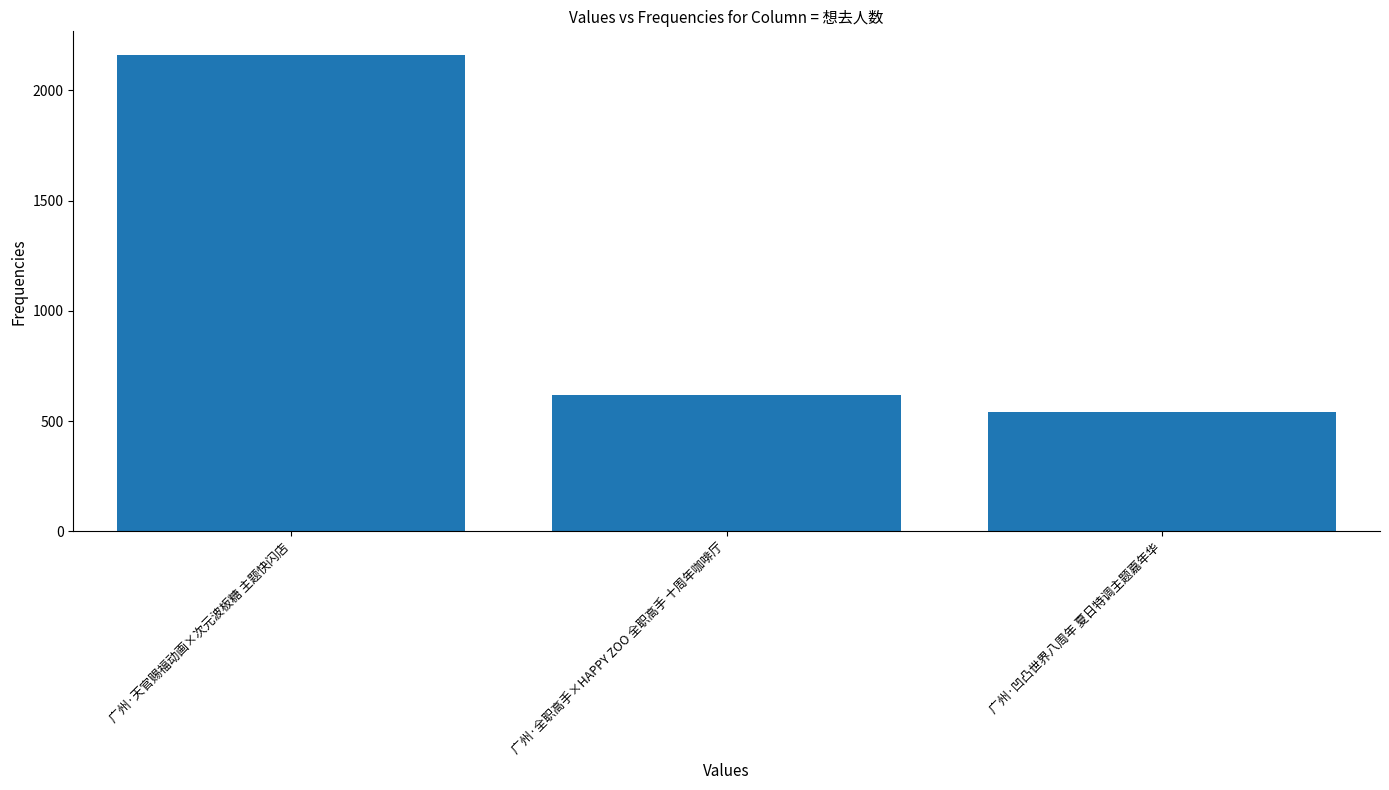

Read the value at 广州·全职高手×HAPPY ZOO 全职高手 十周年咖啡厅, to the nearest 50.

600